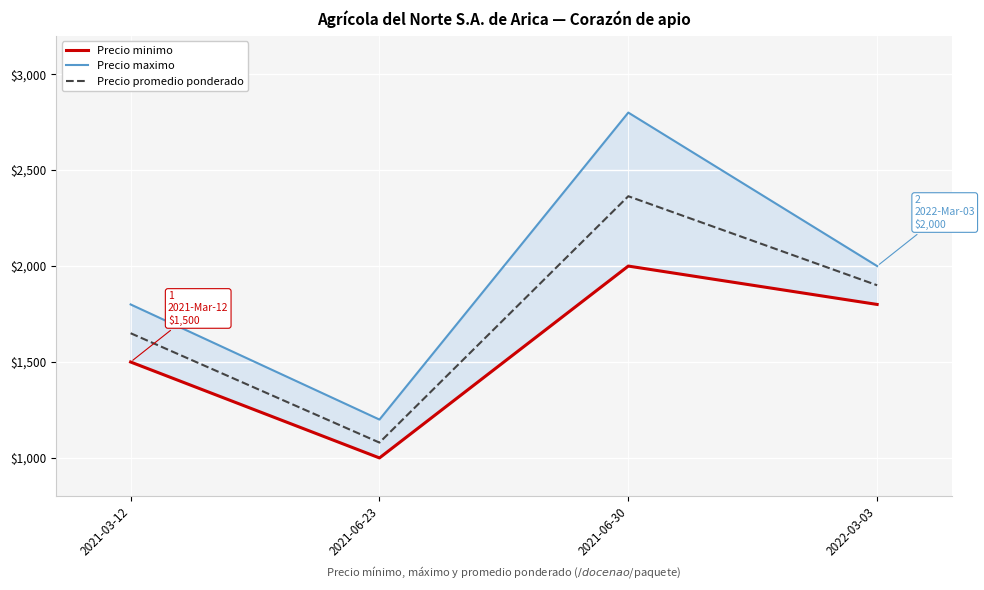

Between 2021-06-30 and 2021-03-12, which is larger?

2021-06-30